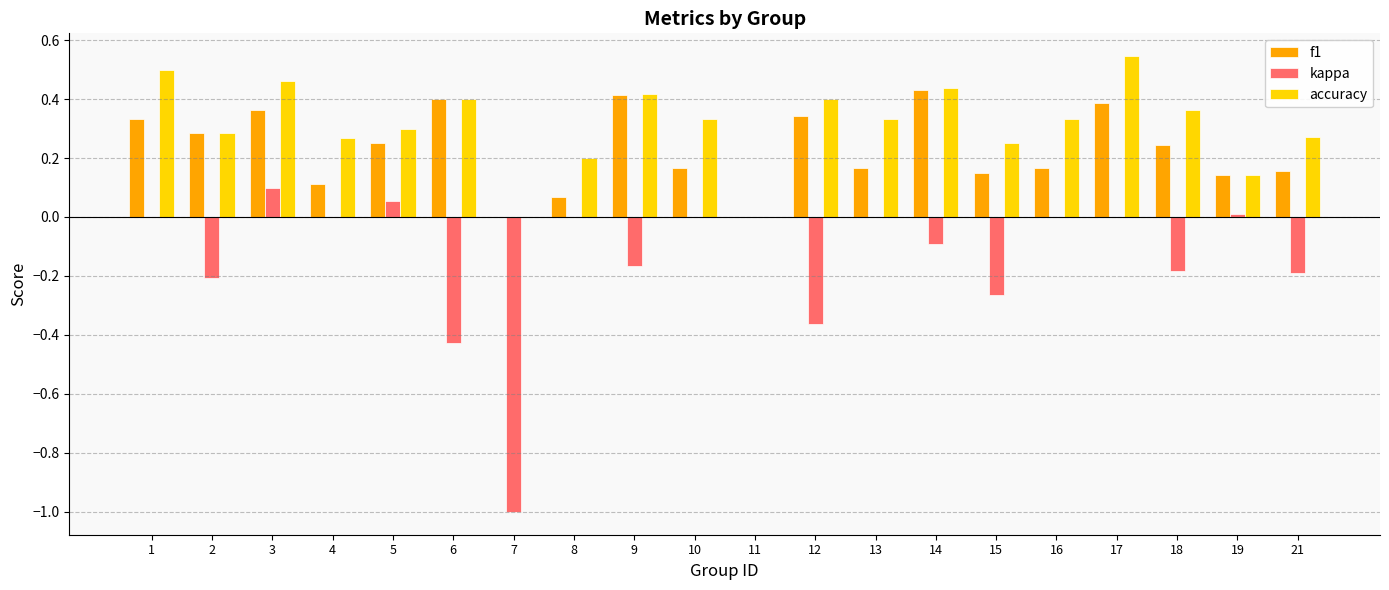

Which series has the largest total across all categories?

accuracy